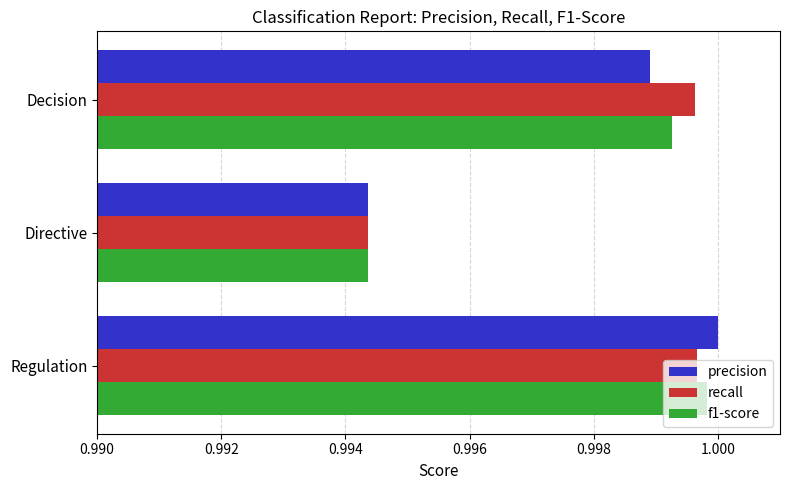

Between Decision and Regulation, which series saw the biggest shift?

precision